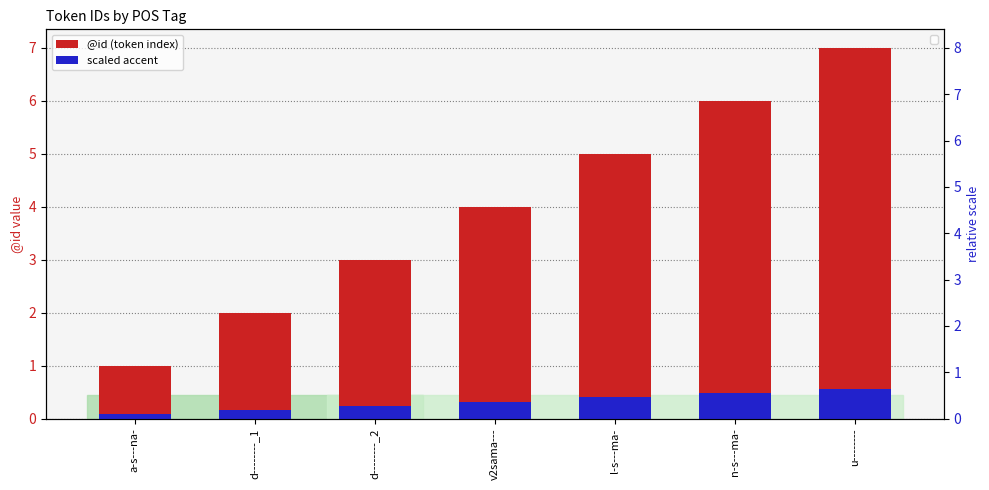

How many data points in @id (token index) are above 4?

3